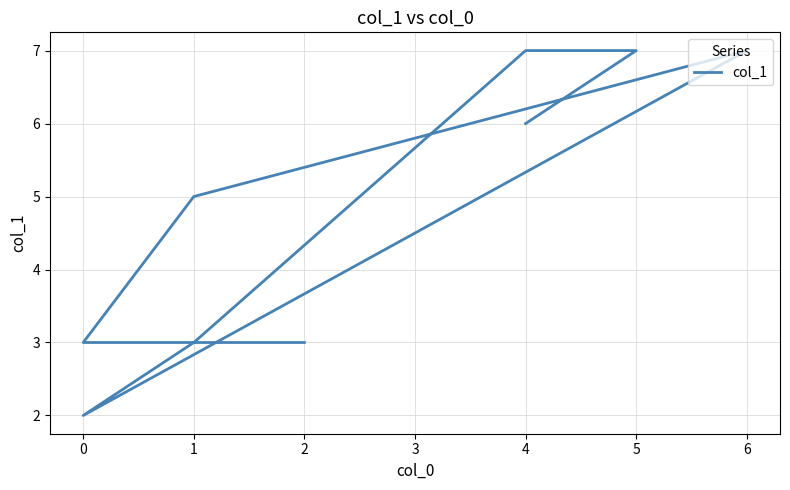

Approximately how many times larger is the value at 0 compared to 4?

0.3